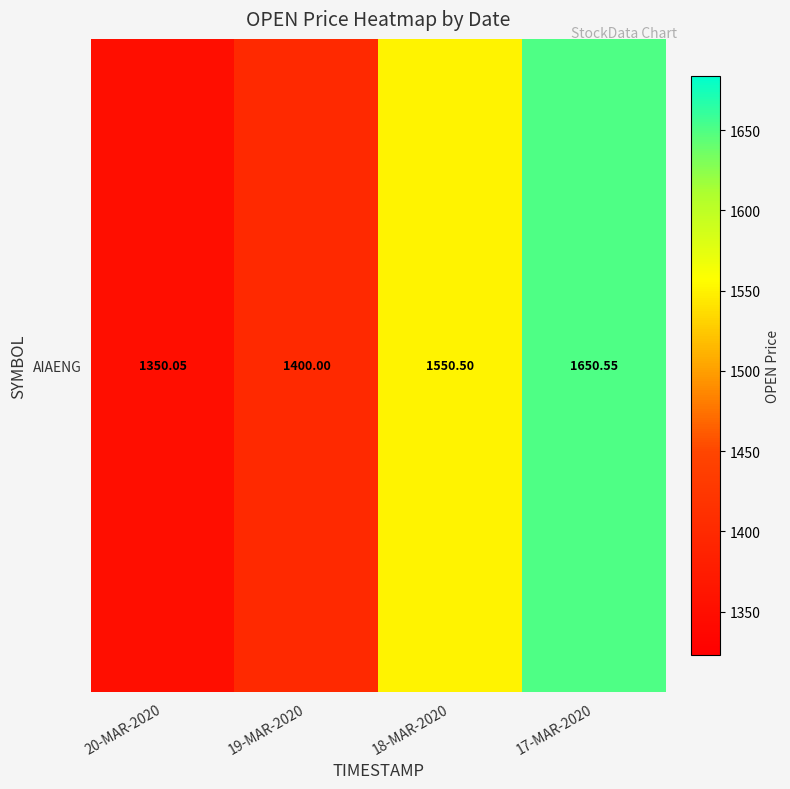

True or false: the data shows 742.2 at 20-MAR-2020.

False